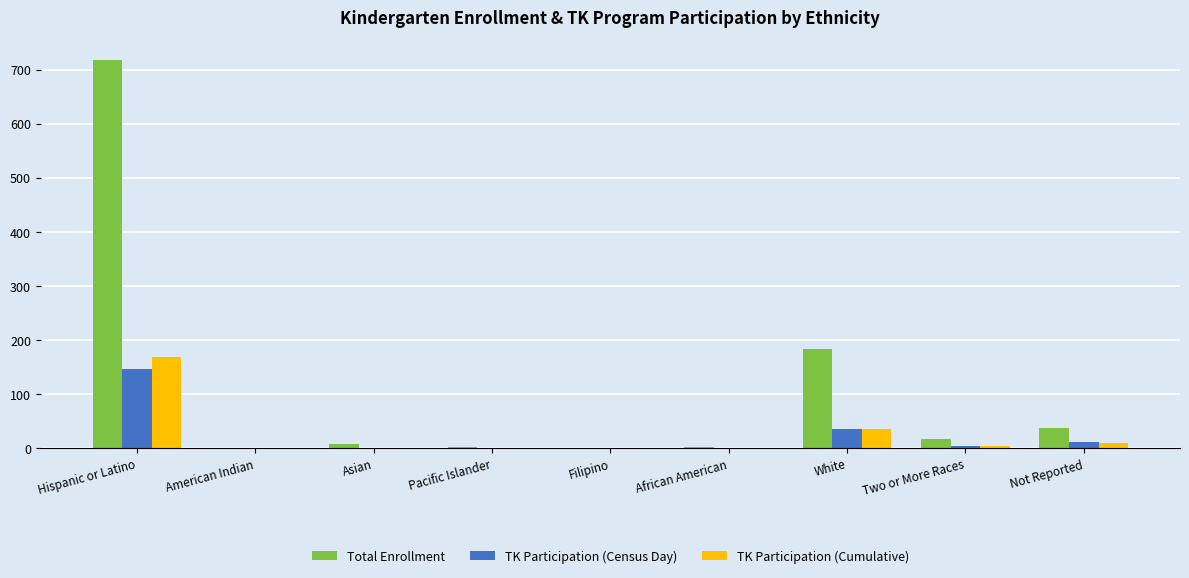

The TK Participation (Census Day) series shows -77 at Filipino. True or false?

False